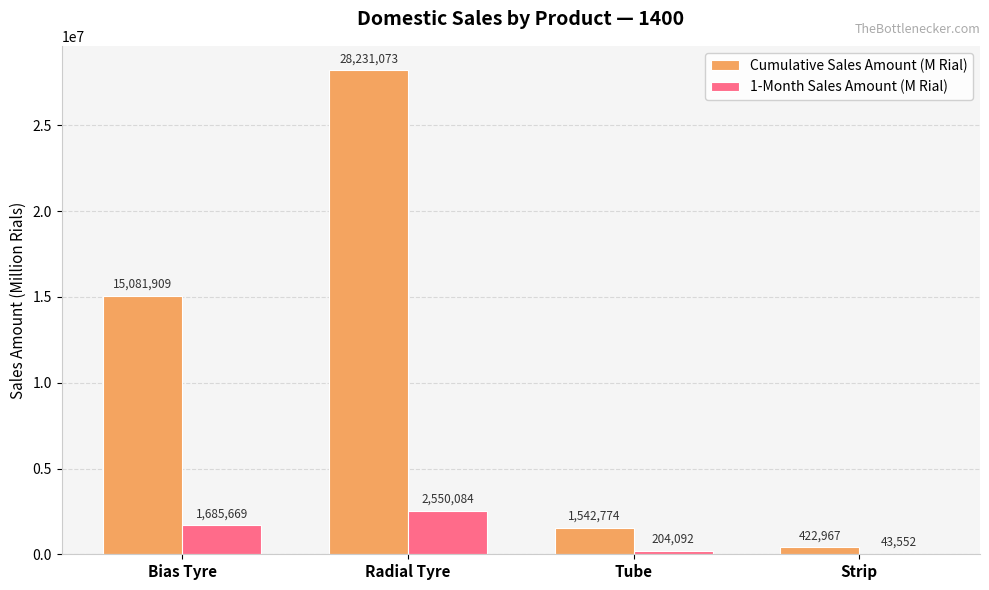

Count the number of data series in this chart.

2